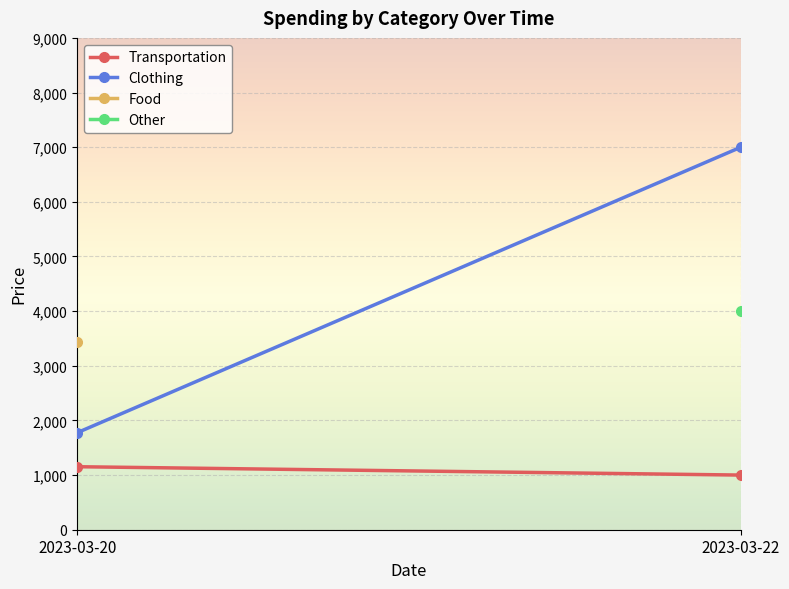

What is the spread (max minus min) of values at 2023-03-22?

6000